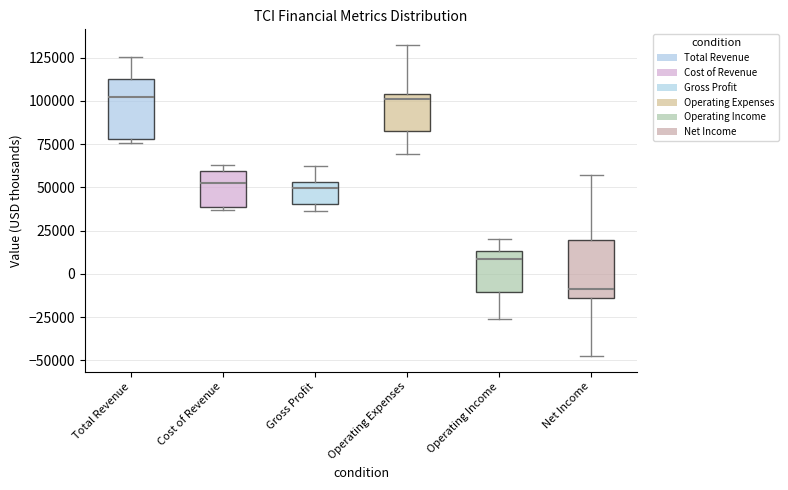

Which box's median line is the lowest?

Net Income